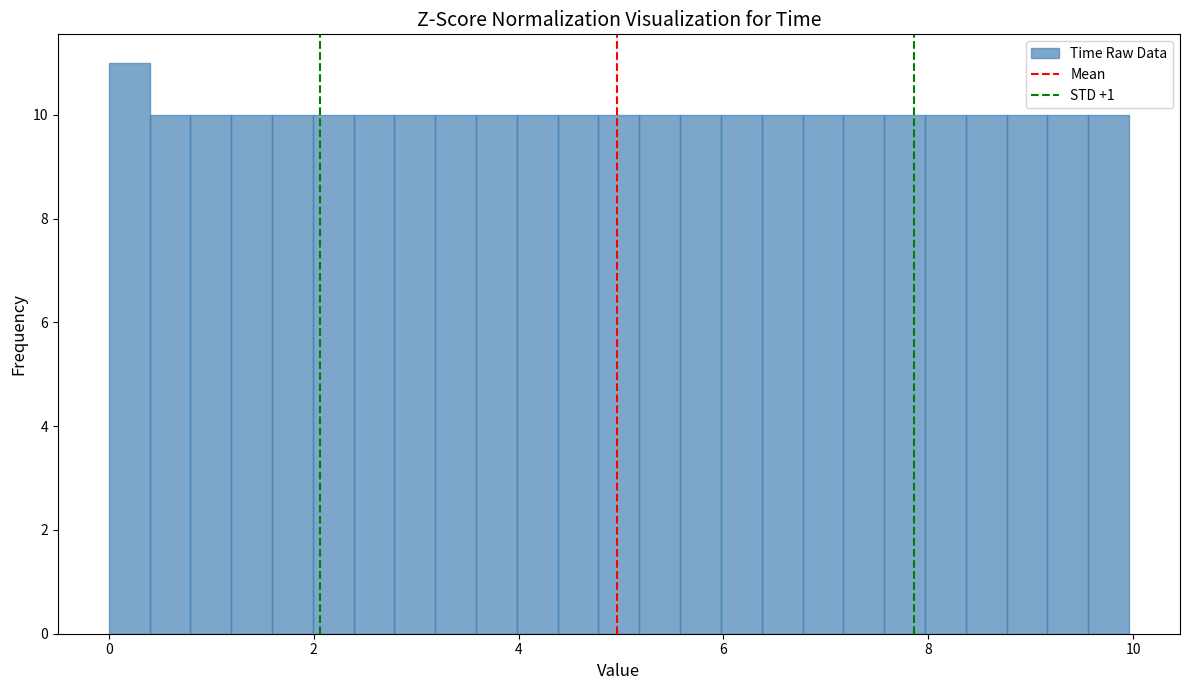

Around what value on the x-axis is the tallest bar? Give the approximate position of its centre, as read against the axis.

0.2